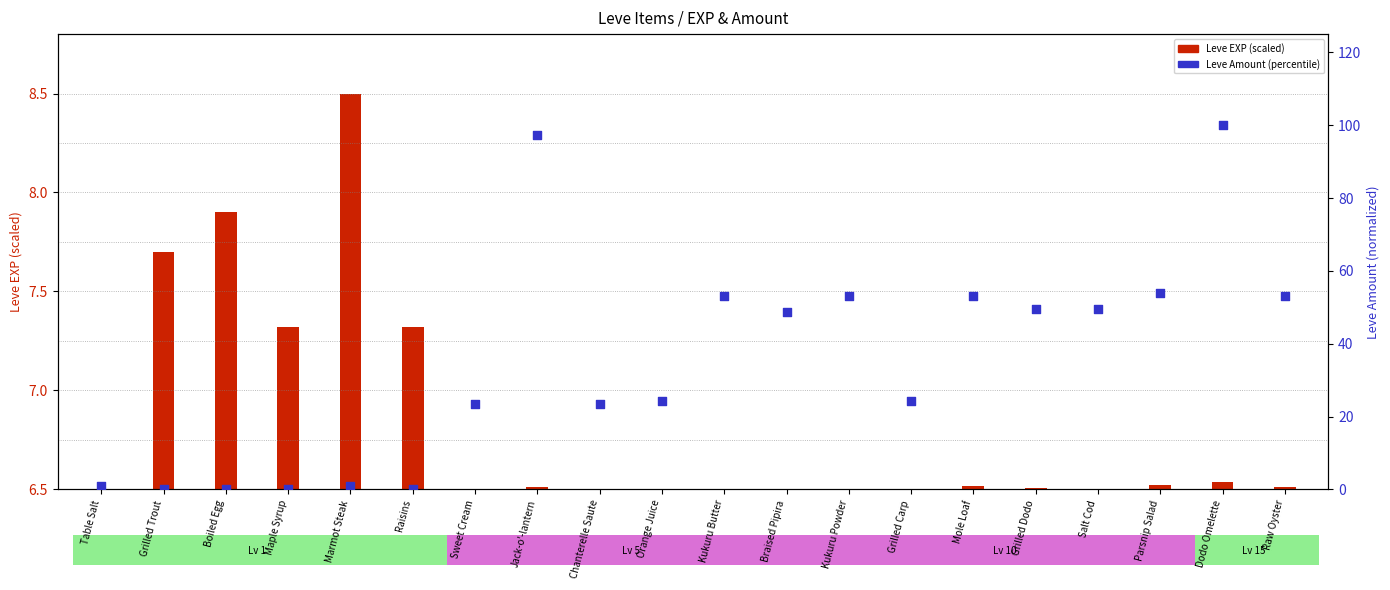

What is the ratio of the value at Kukuru Butter to the value at Mole Loaf?

1.0